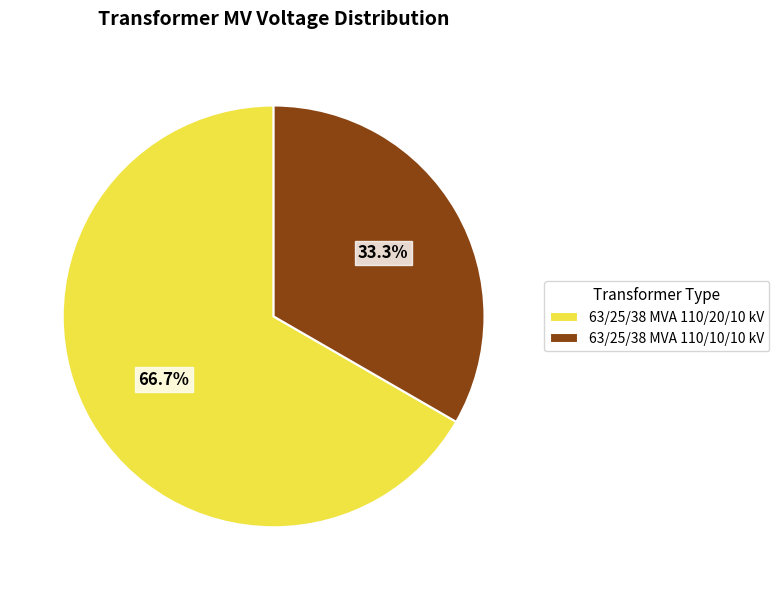

Does any single category account for the majority?

Yes